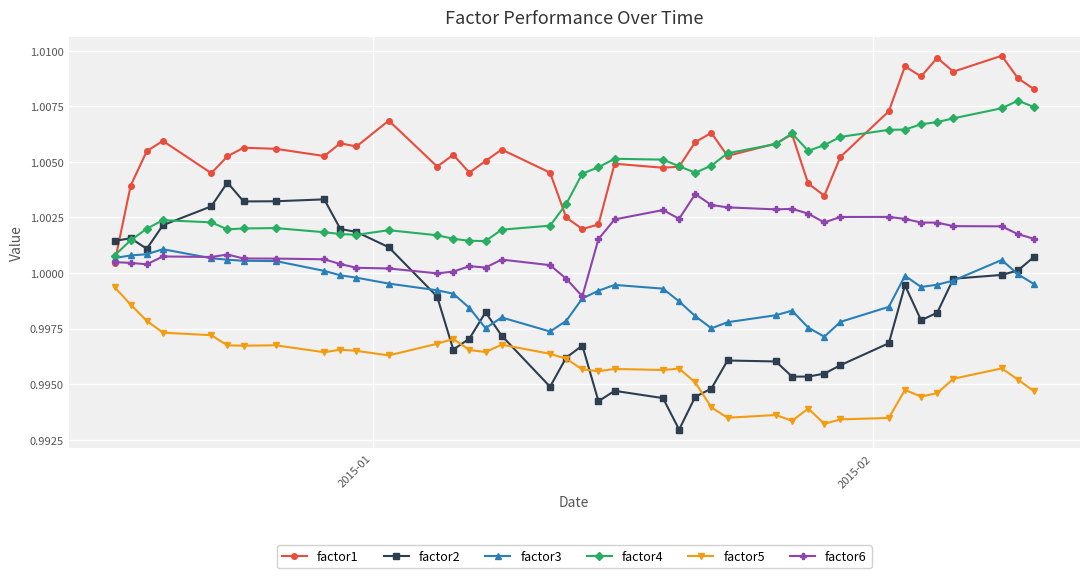

True or false: factor5 and factor4 intersect in this chart.

False